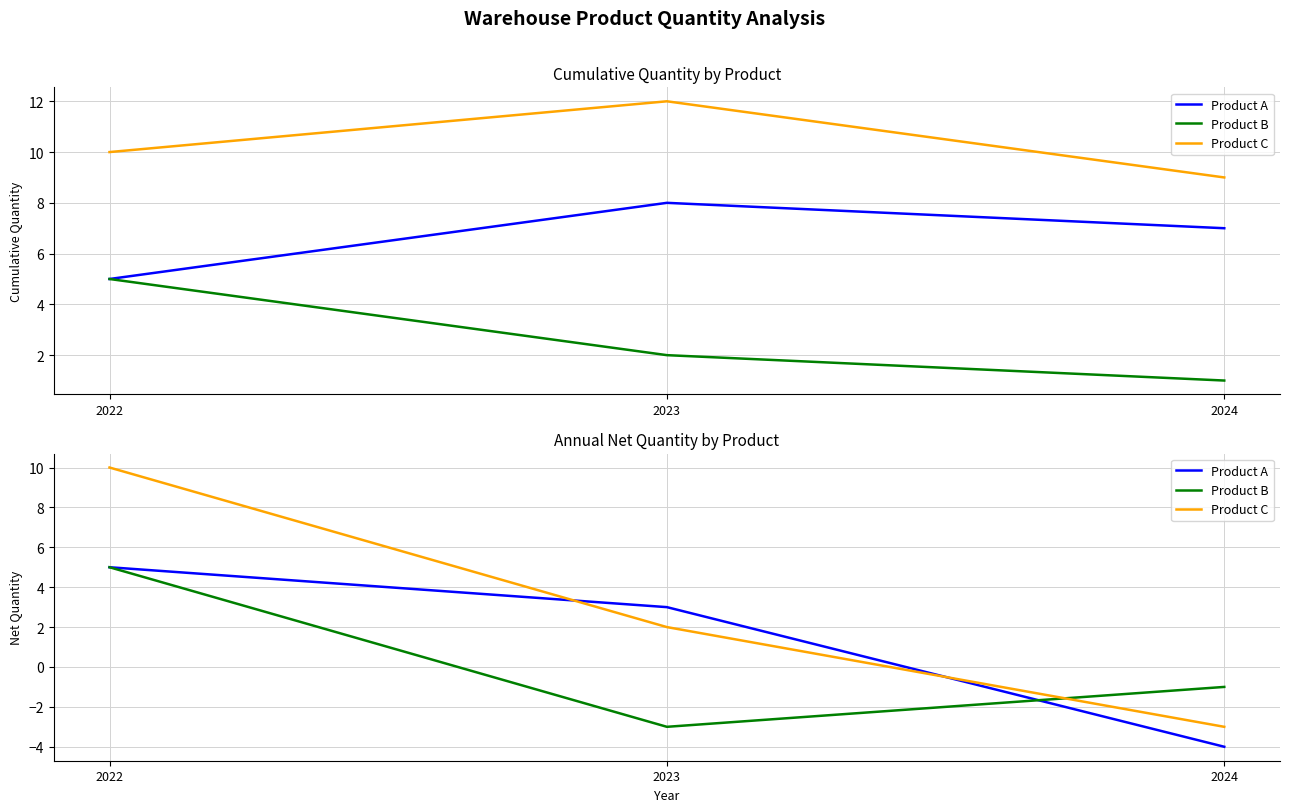

At which label is Product C closest to 3?

2023